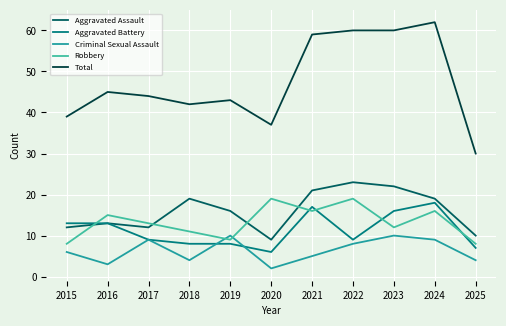

The Aggravated Battery series shows 10 at 2021. True or false?

False